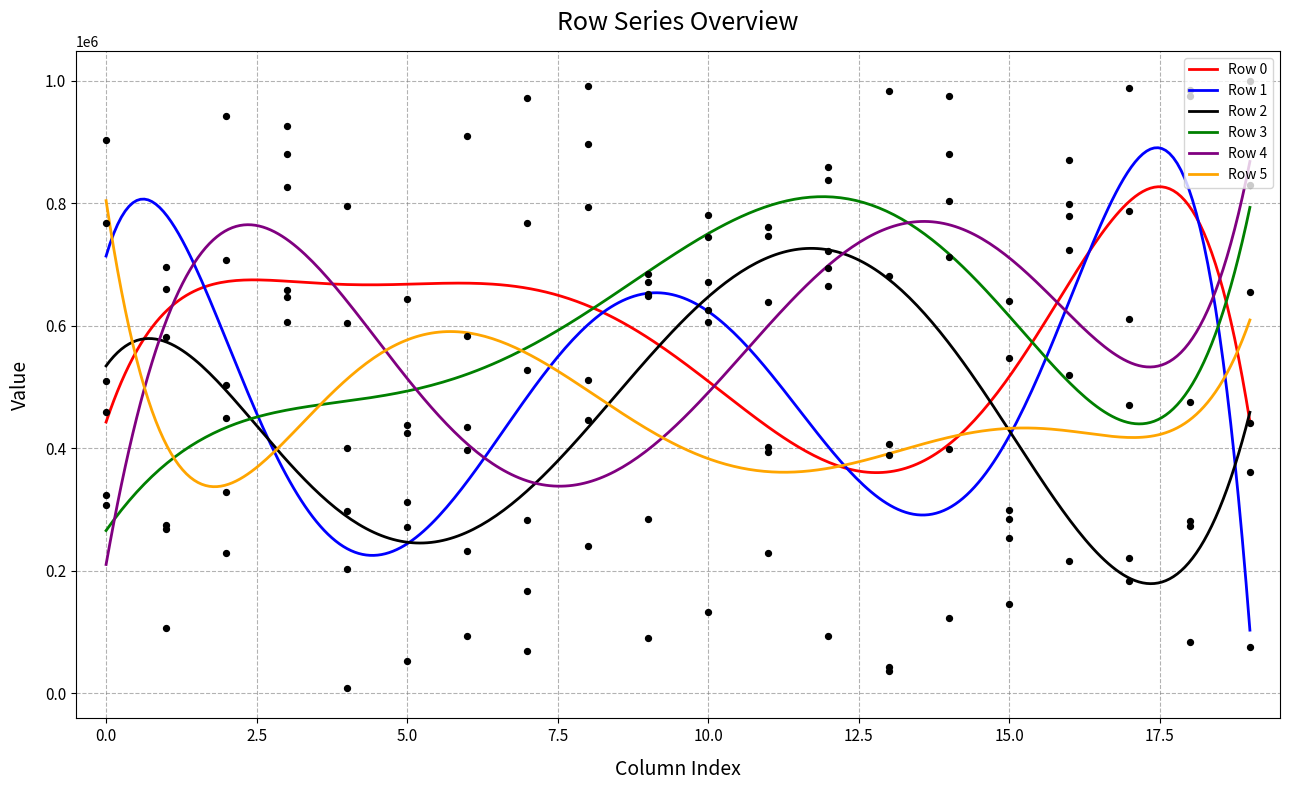

Which series contains the lowest Y value?

Row 1